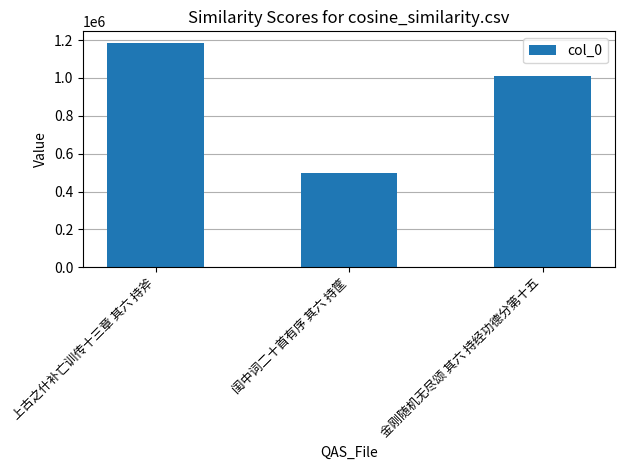

What is the sum of all values?

2695205